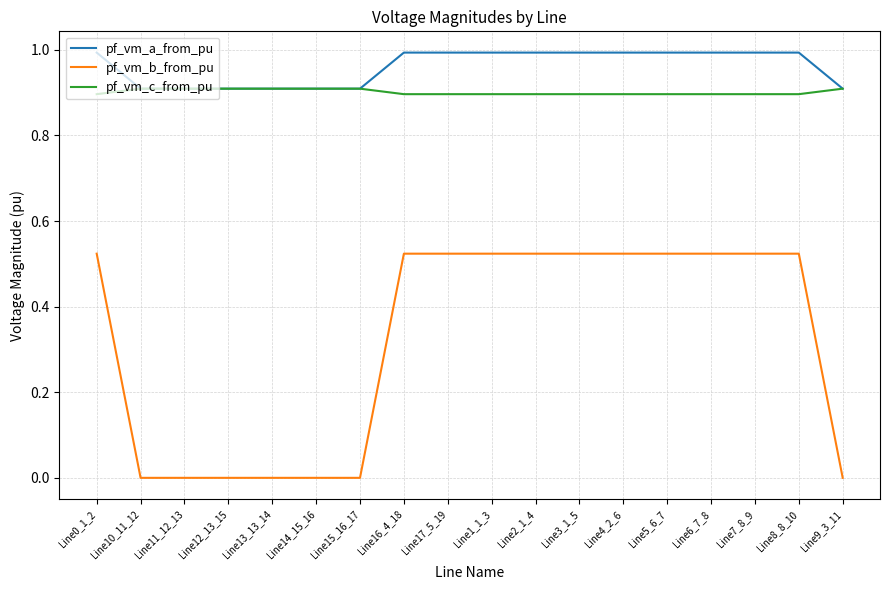

Which series changed the most between Line12_13_15 and Line4_2_6?

pf_vm_b_from_pu